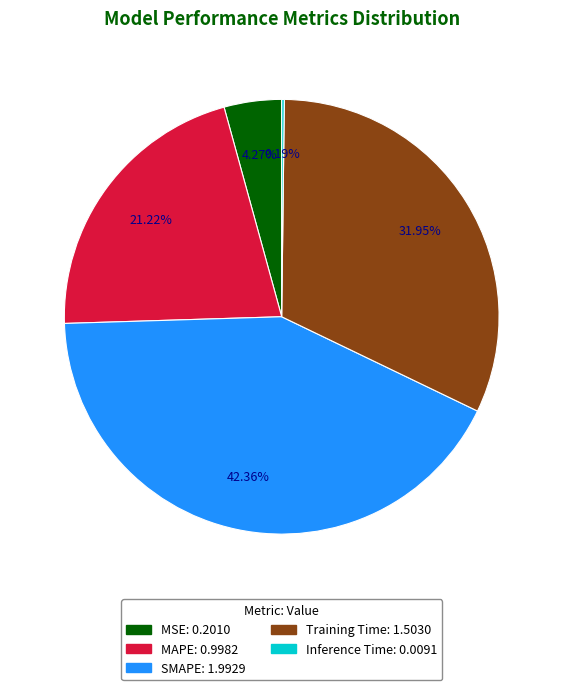

Which slice is the largest?

SMAPE